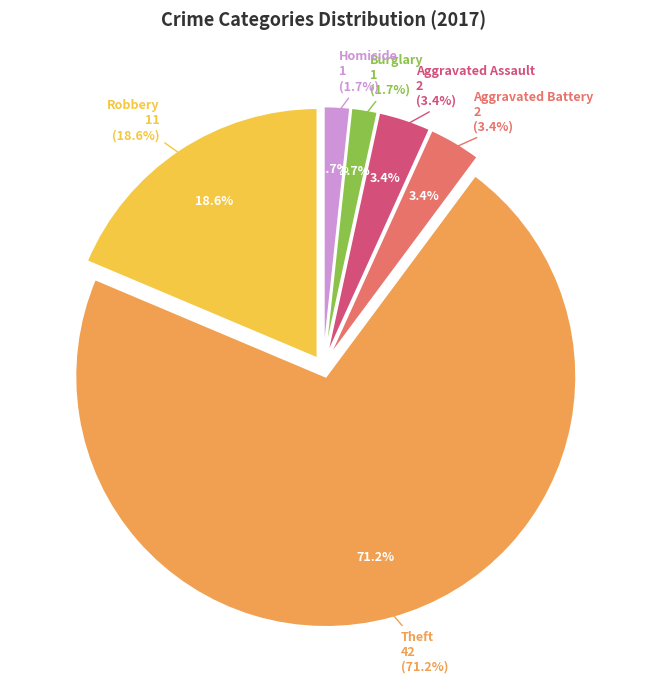

True or false: Criminal Sexual Assault accounts for 0% of the total.

True